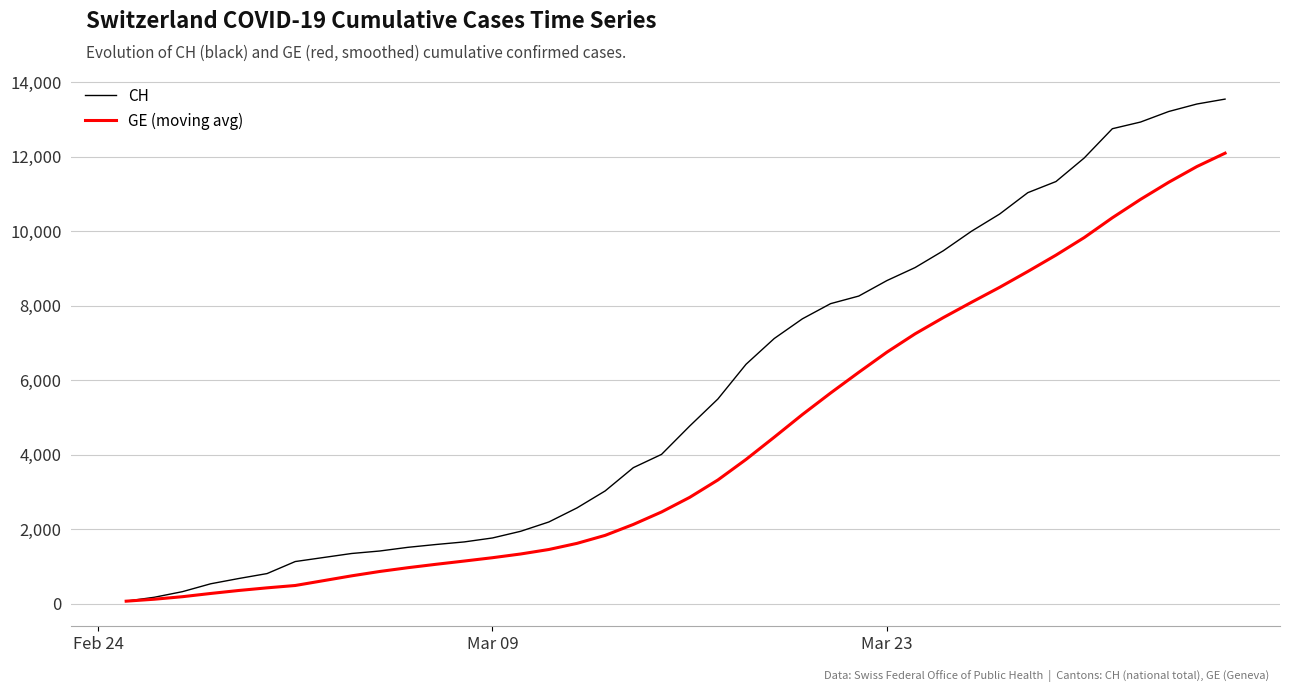

Which series has the largest total across all categories?

CH